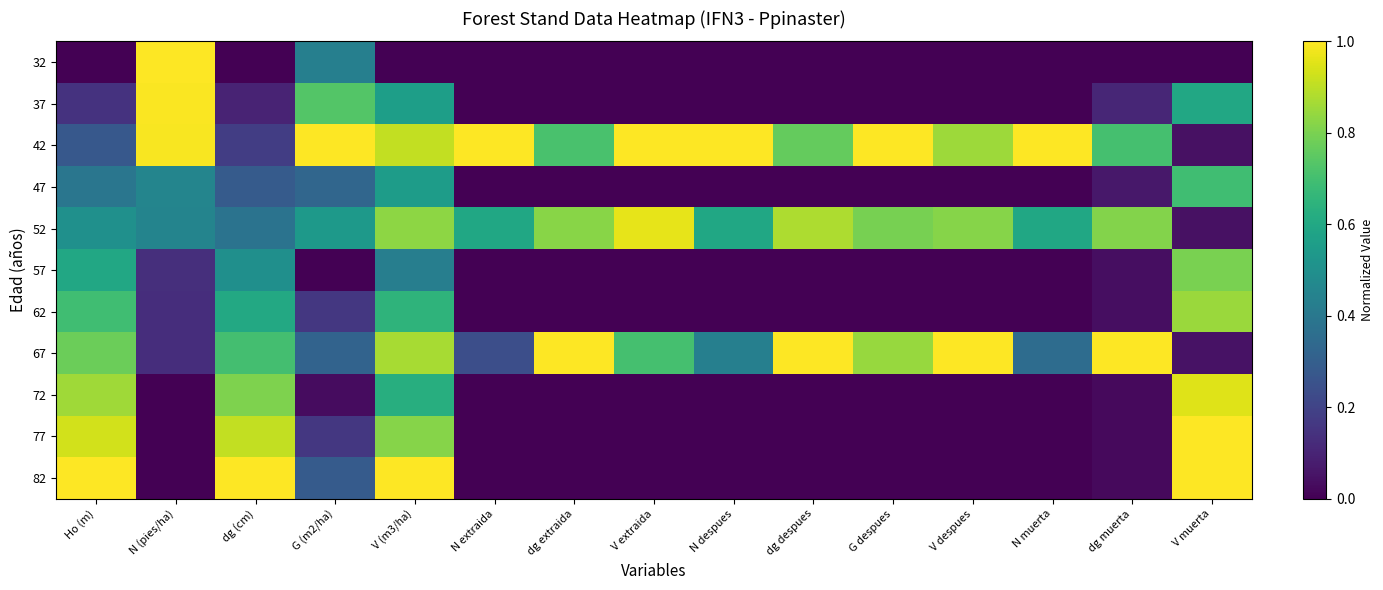

Rank the series by their maximum value, from highest to lowest.

32, 42, 67, 77, 82, 37, 52, 72, 62, 57, 47